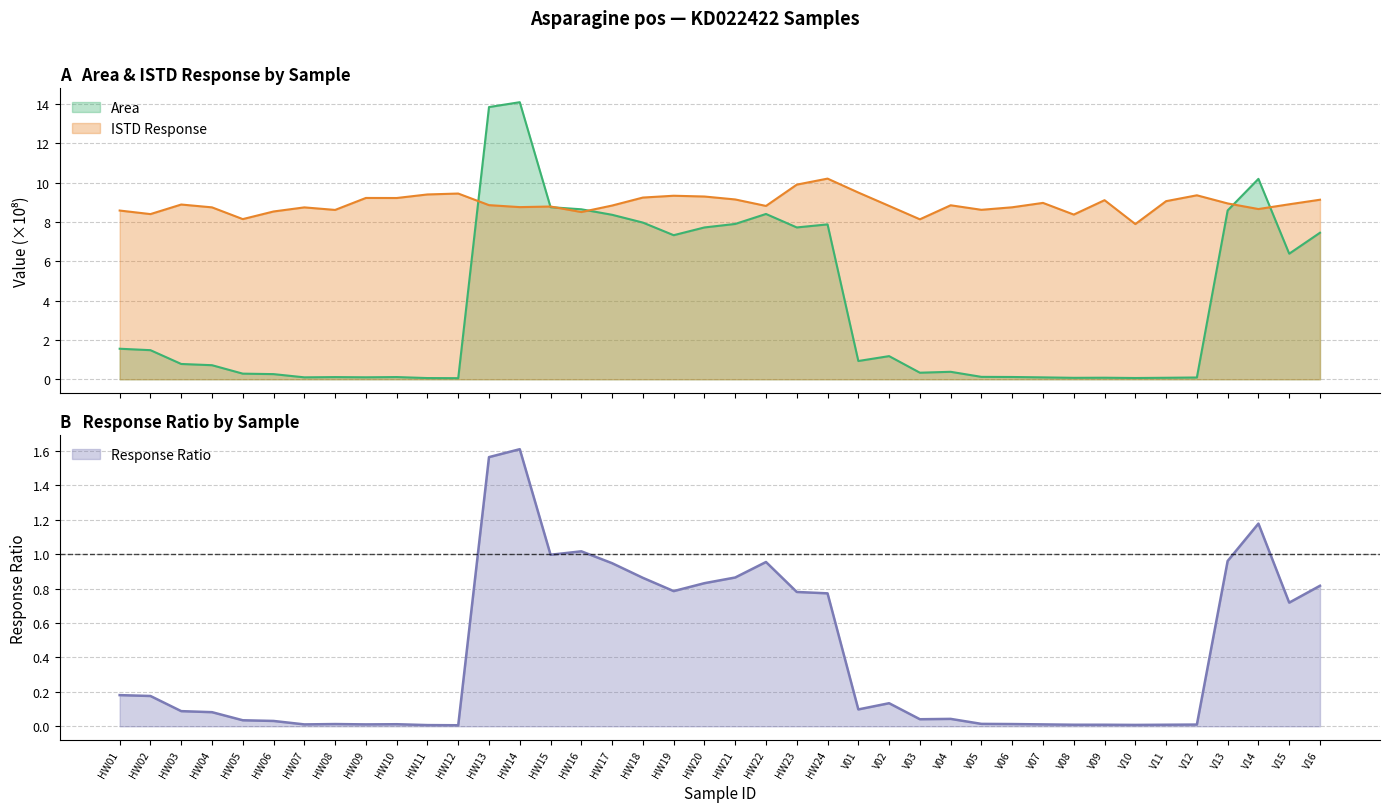

Between HW19 and V11, which is larger?

HW19